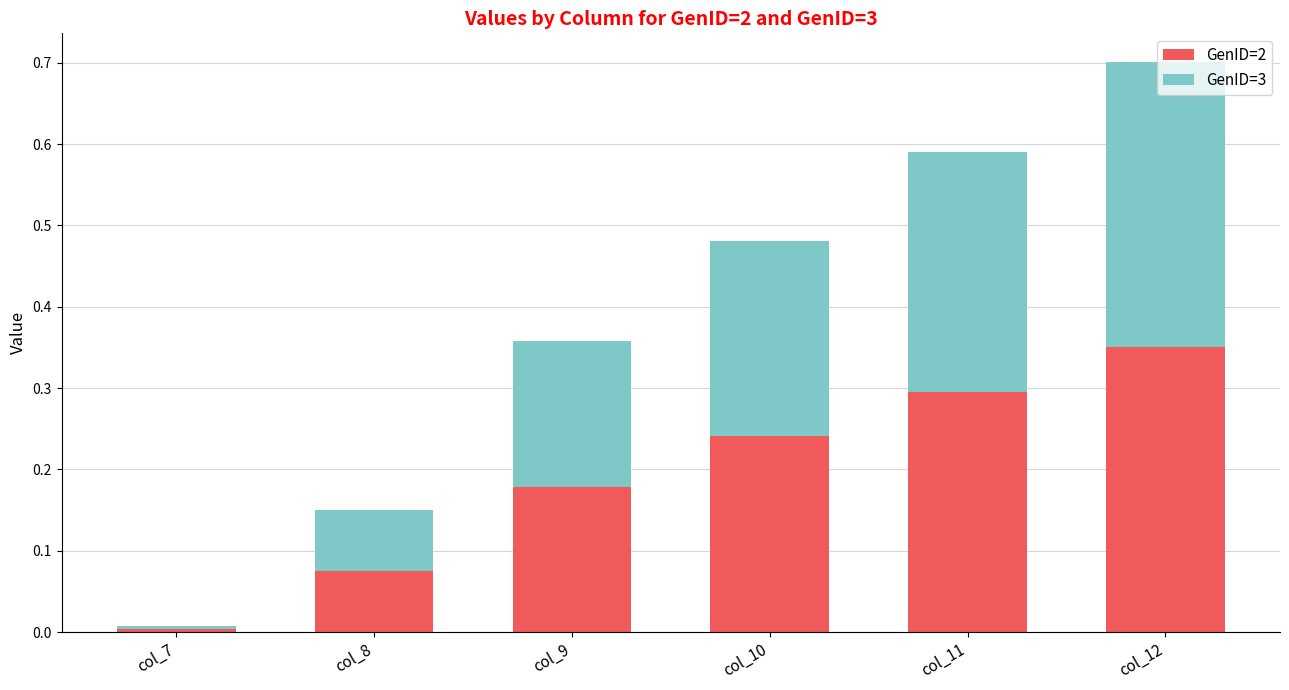

Rank the categories by GenID=2 value from highest to lowest.

col_12, col_11, col_10, col_9, col_8, col_7